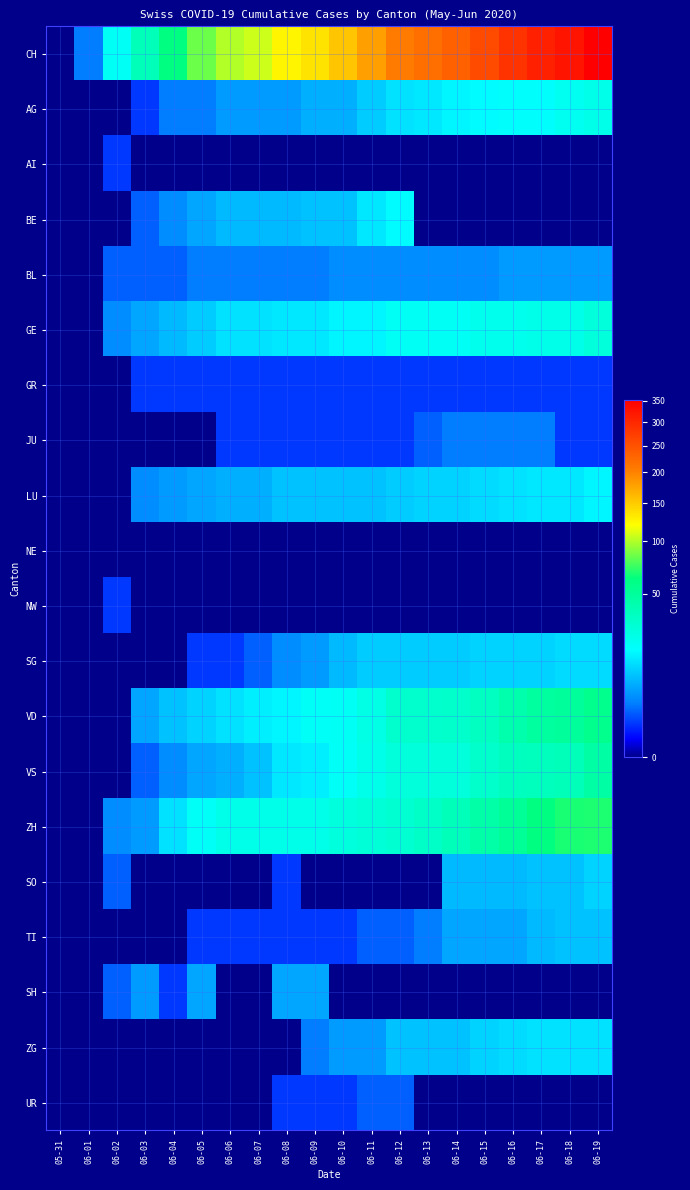

At 06-03, list the series in order from smallest to largest.

AI, JU, NE, NW, SG, SO, TI, ZG, UR, AG, GR, BE, BL, VS, LU, ZH, SH, GE, VD, CH